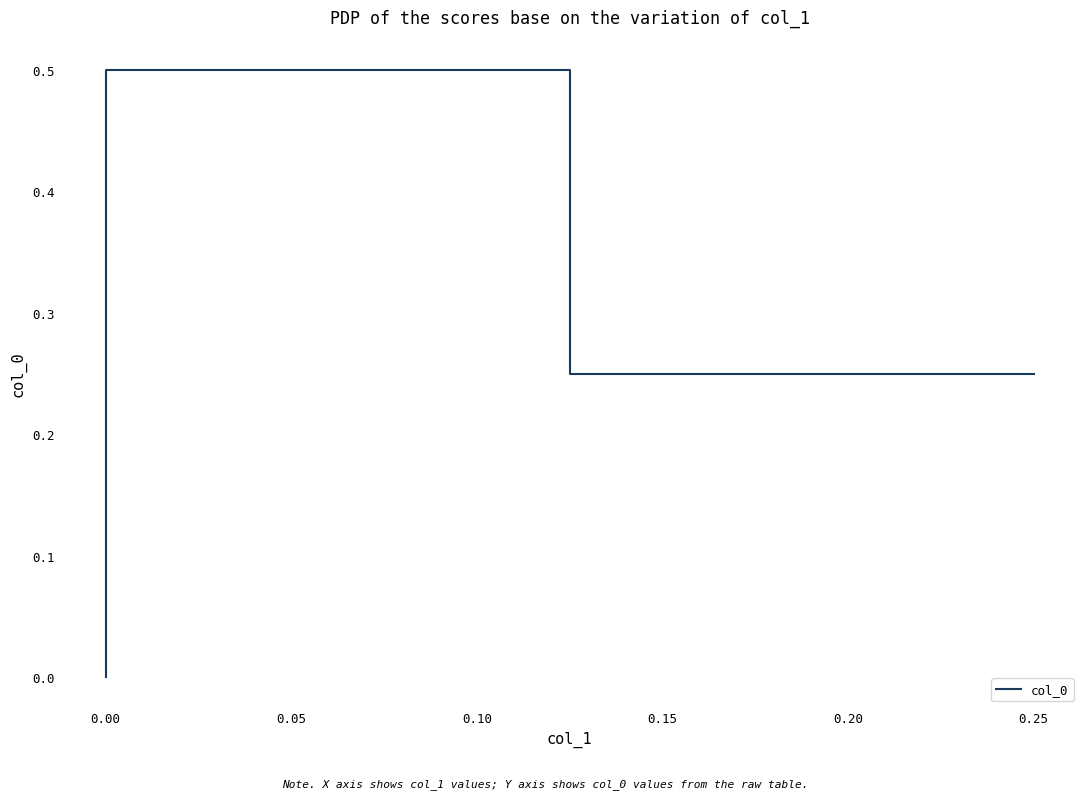

Count the values in the range 0 to 1.

3